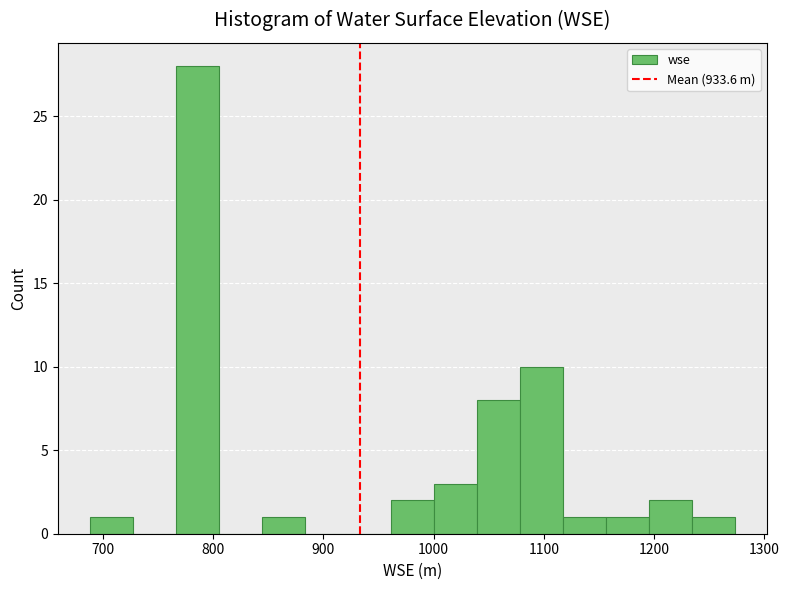

Around what value on the x-axis is the tallest bar? Give the approximate position of its centre, as read against the axis.

790